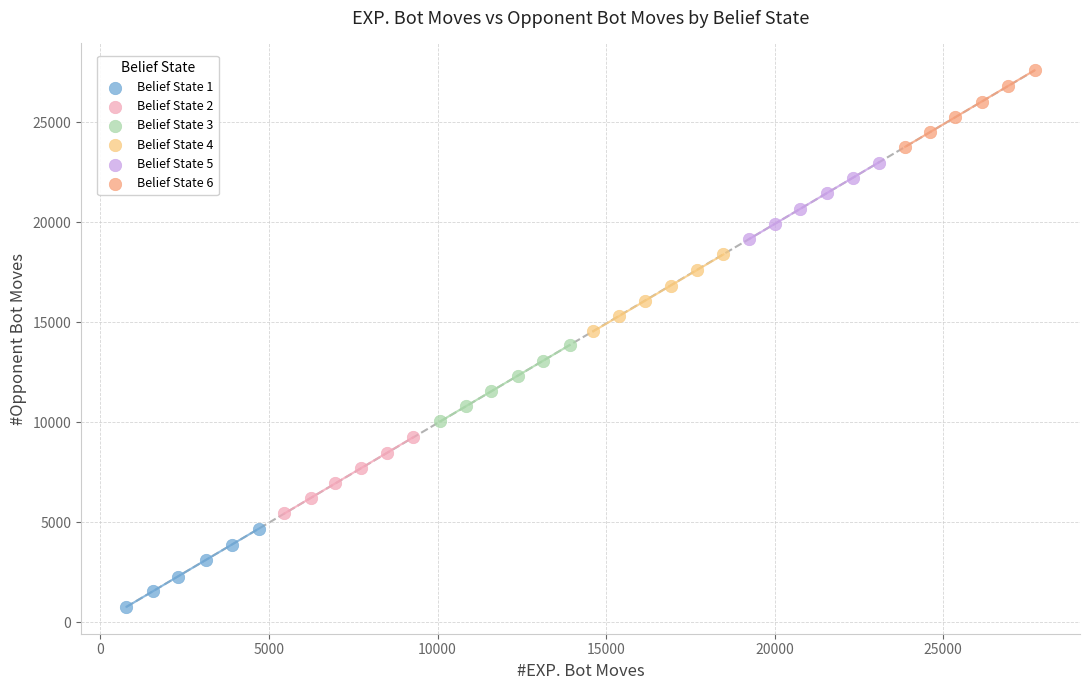

Which series contains the lowest Y value?

Belief State 1